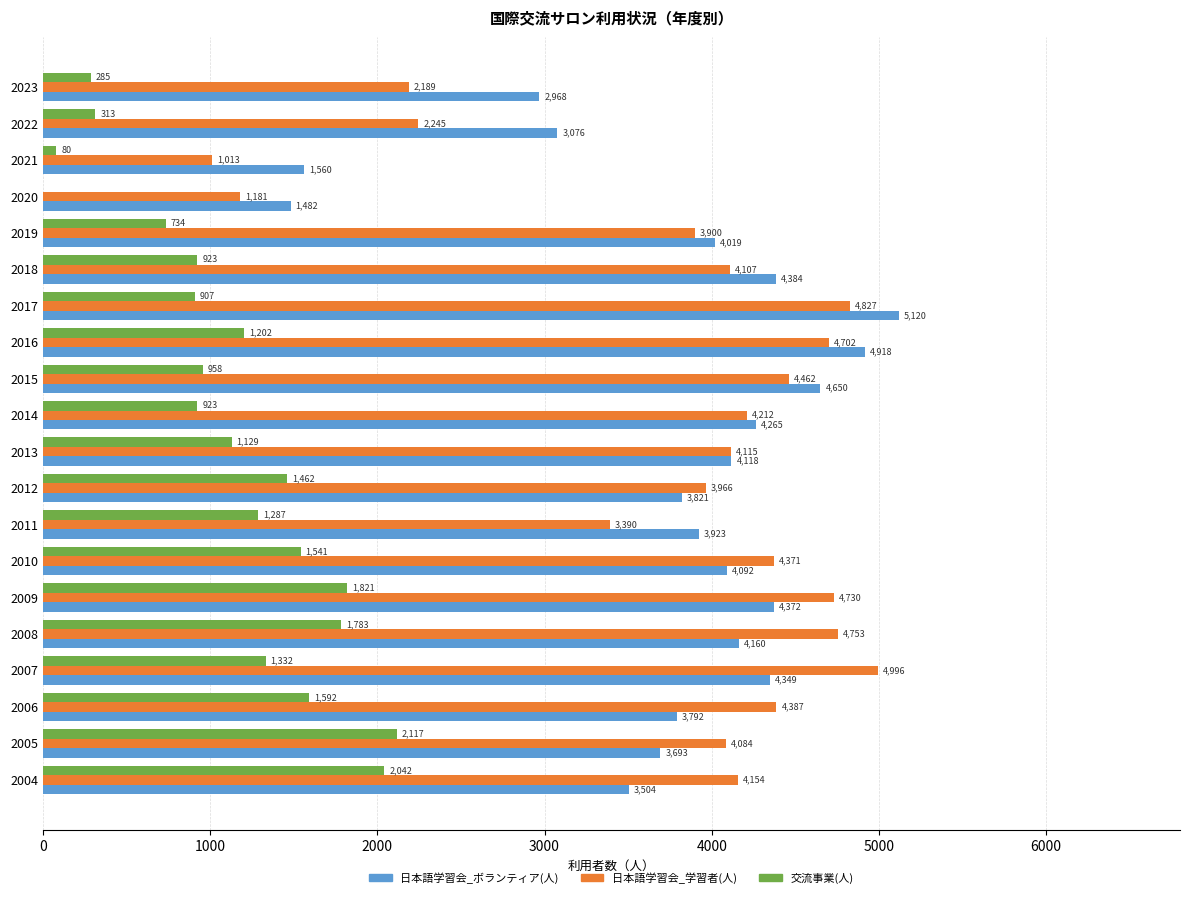

The 日本語学習会_学習者(人) series shows 4702 at 2016. True or false?

True